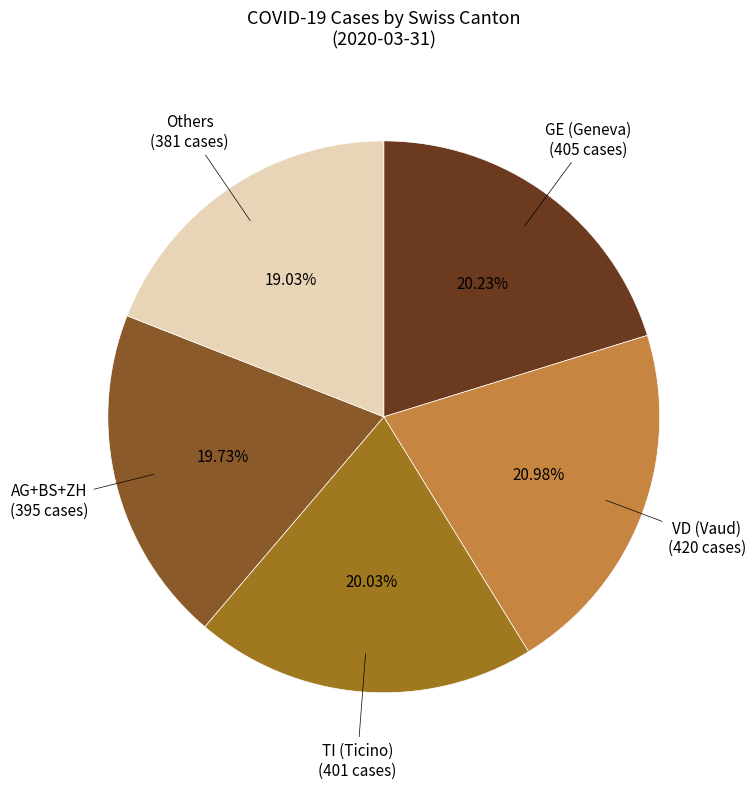

To the nearest percent, what is the difference between the largest and smallest slice percentages?

2%